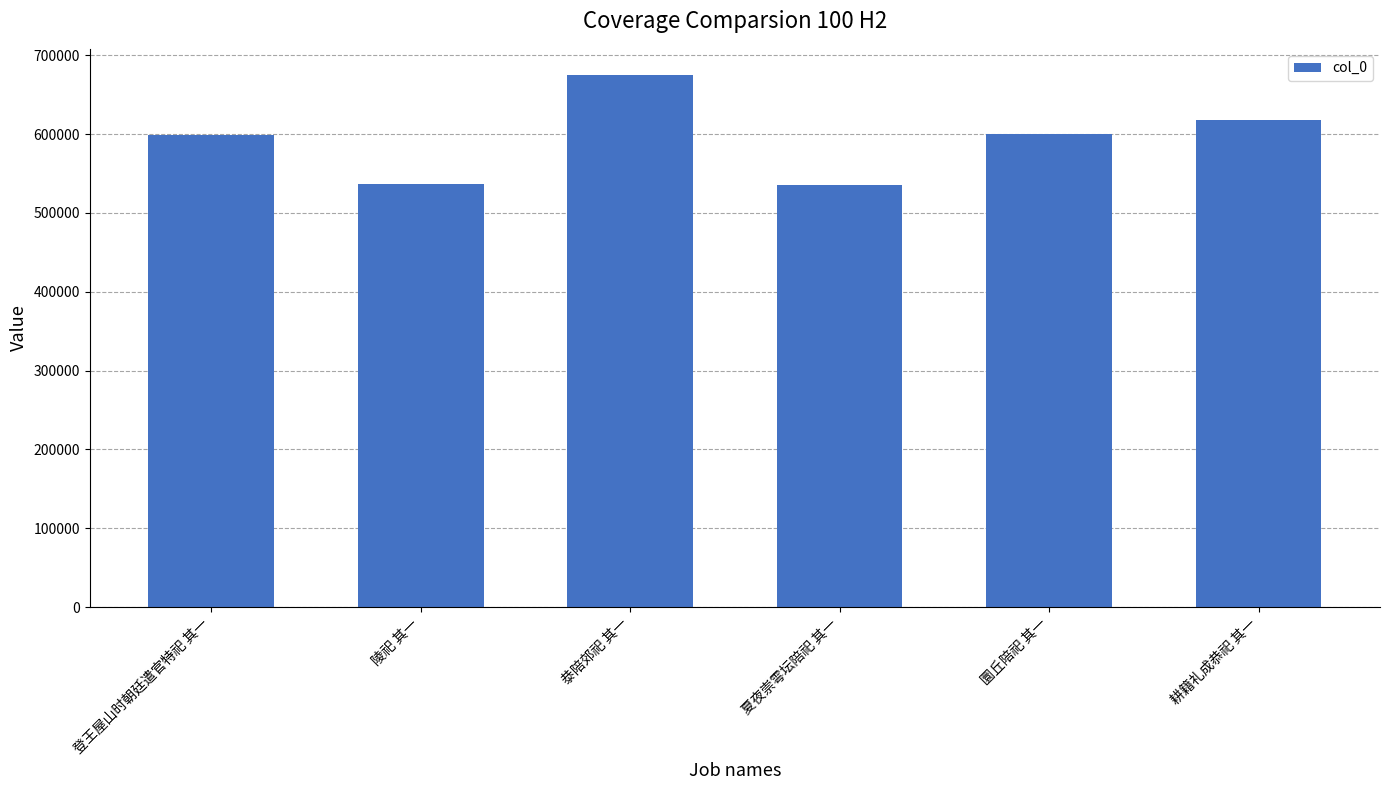

Approximately how many times larger is the value at 圜丘陪祀 其一 compared to 登王屋山时朝廷遣官特祀 其一?

1.0